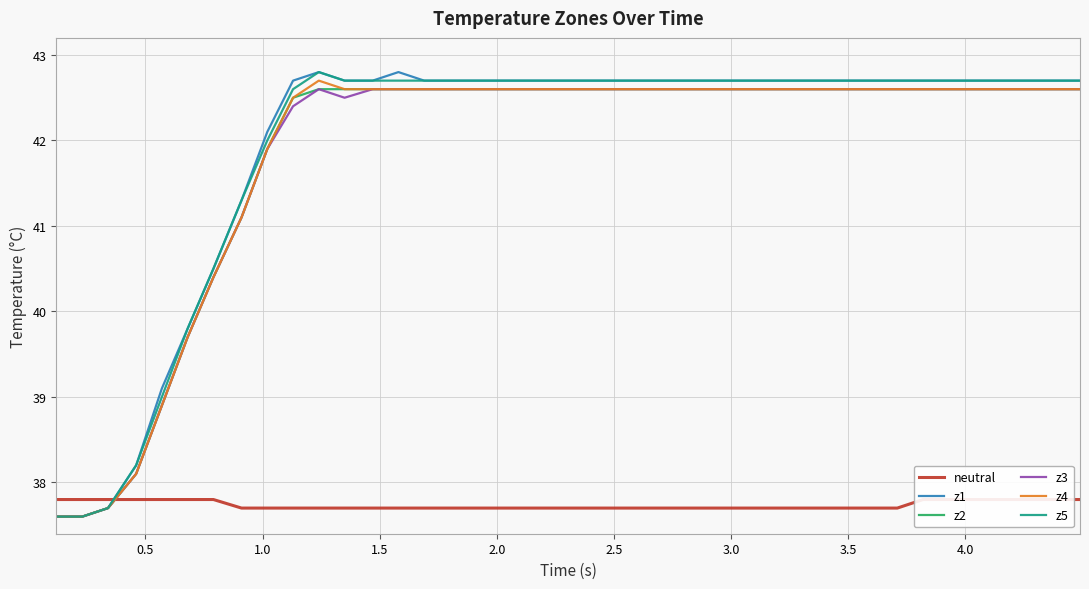

True or false: z1 and z5 intersect in this chart.

False